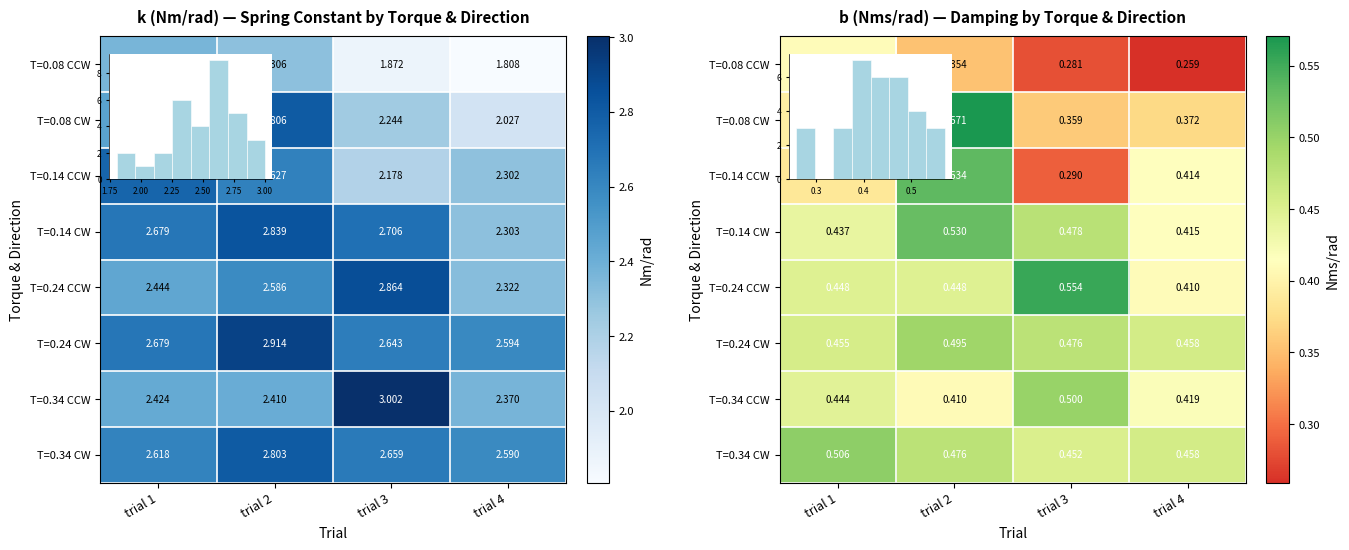

Reading left to right, extract all data points from this chart.

row_0: 0.4	0.4	0.3	0.3
row_1: 0.4	0.6	0.4	0.4
row_2: 0.4	0.5	0.3	0.4
row_3: 0.4	0.5	0.5	0.4
row_4: 0.4	0.4	0.6	0.4
row_5: 0.5	0.5	0.5	0.5
row_6: 0.4	0.4	0.5	0.4
row_7: 0.5	0.5	0.5	0.5